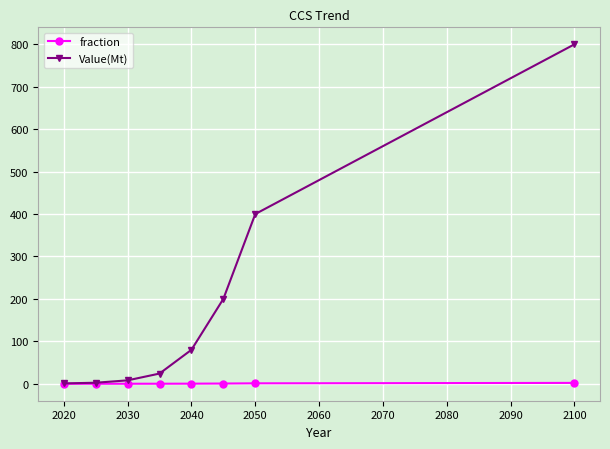

Which series has the widest spread of values?

Value(Mt)